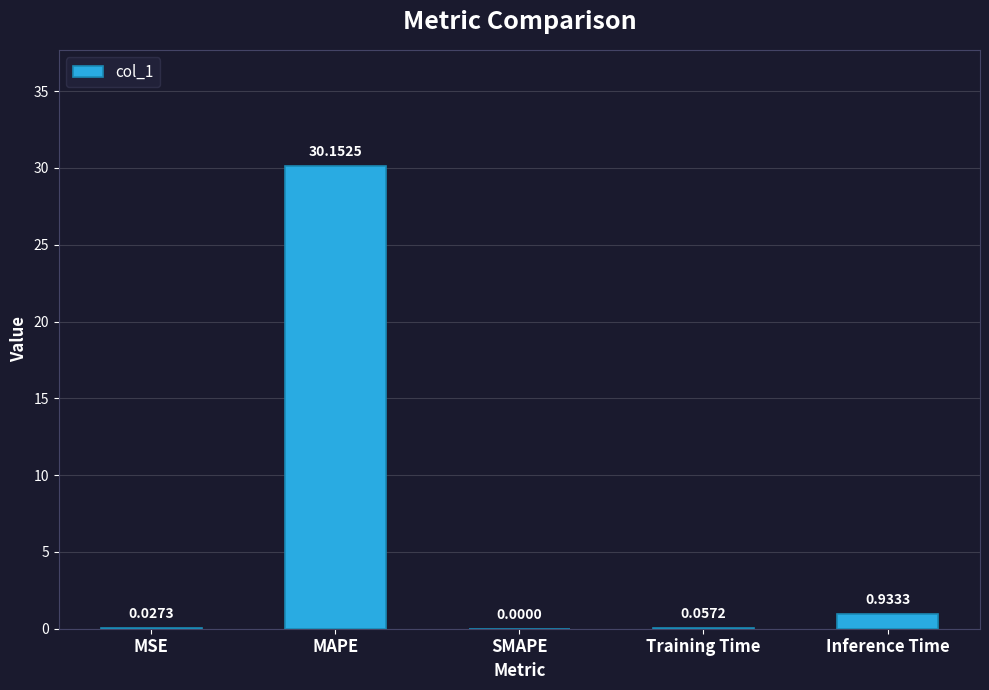

Between SMAPE and Training Time, which is larger?

Training Time